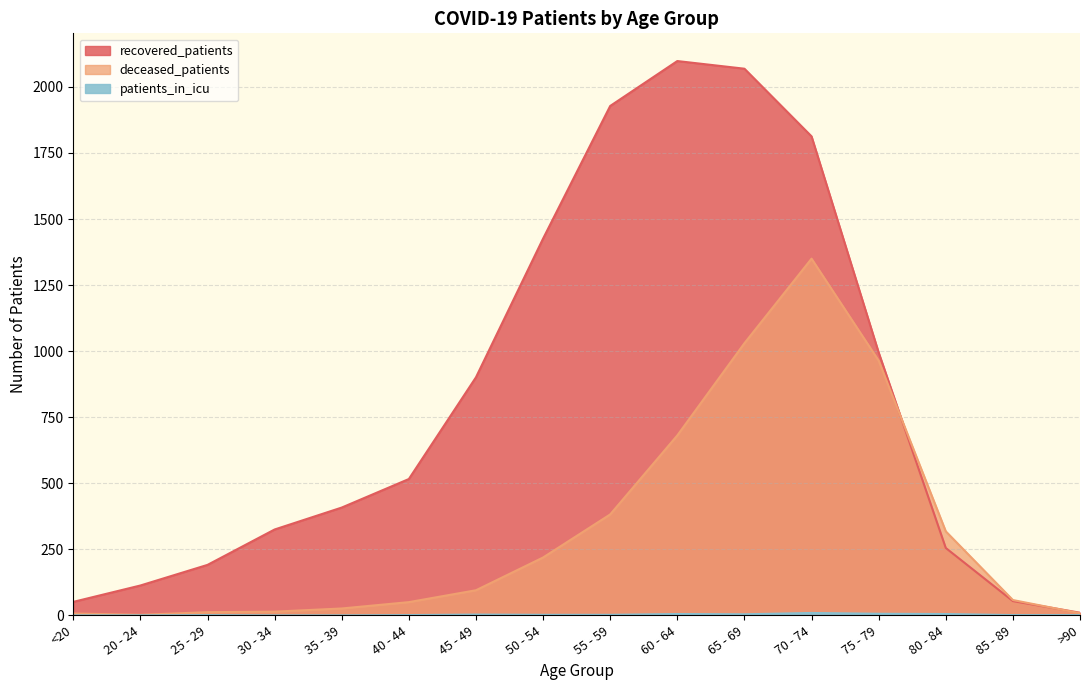

How many interior local peaks does the patients_in_icu series have?

4